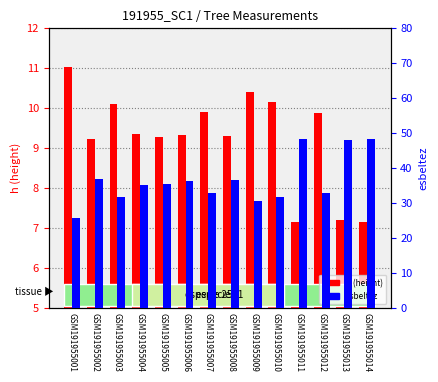

Reading left to right, extract all data points from this chart.

h (height): GSM191955001=11.0	GSM191955002=9.2	GSM191955003=10.1	GSM191955004=9.4	GSM191955005=9.3	GSM191955006=9.3	GSM191955007=9.9	GSM191955008=9.3	GSM191955009=10.4	GSM191955010=10.1	GSM191955011=7.1	GSM191955012=9.9	GSM191955013=7.2	GSM191955014=7.2
esbeltez: GSM191955001=25.8	GSM191955002=37.0	GSM191955003=31.7	GSM191955004=35.1	GSM191955005=35.5	GSM191955006=36.3	GSM191955007=32.8	GSM191955008=36.5	GSM191955009=30.5	GSM191955010=31.6	GSM191955011=48.4	GSM191955012=33.0	GSM191955013=48.0	GSM191955014=48.4